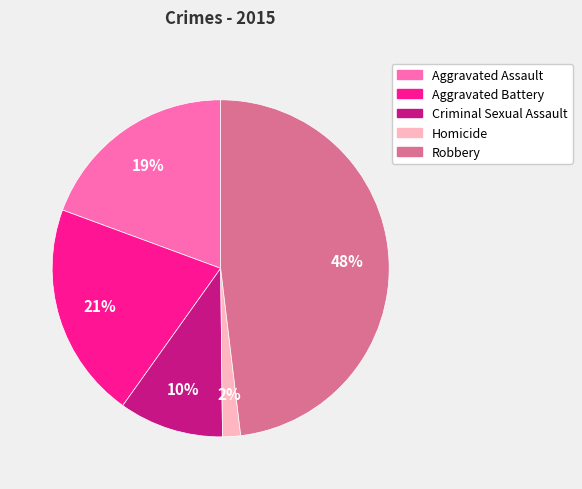

To the nearest percent, what is the difference between the largest and smallest slice percentages?

46%